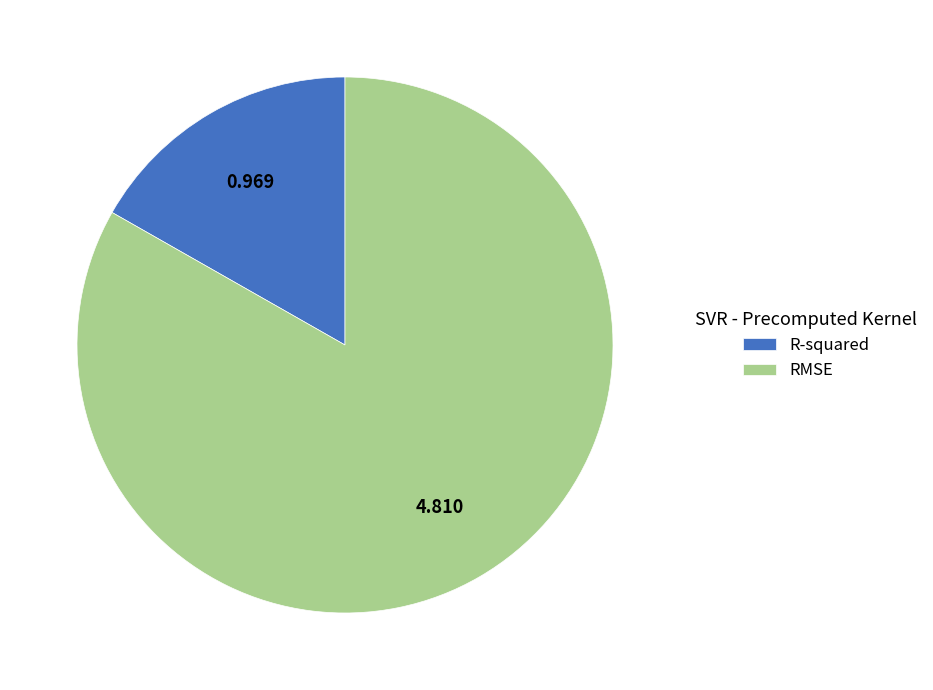

Which category accounts for the majority?

RMSE